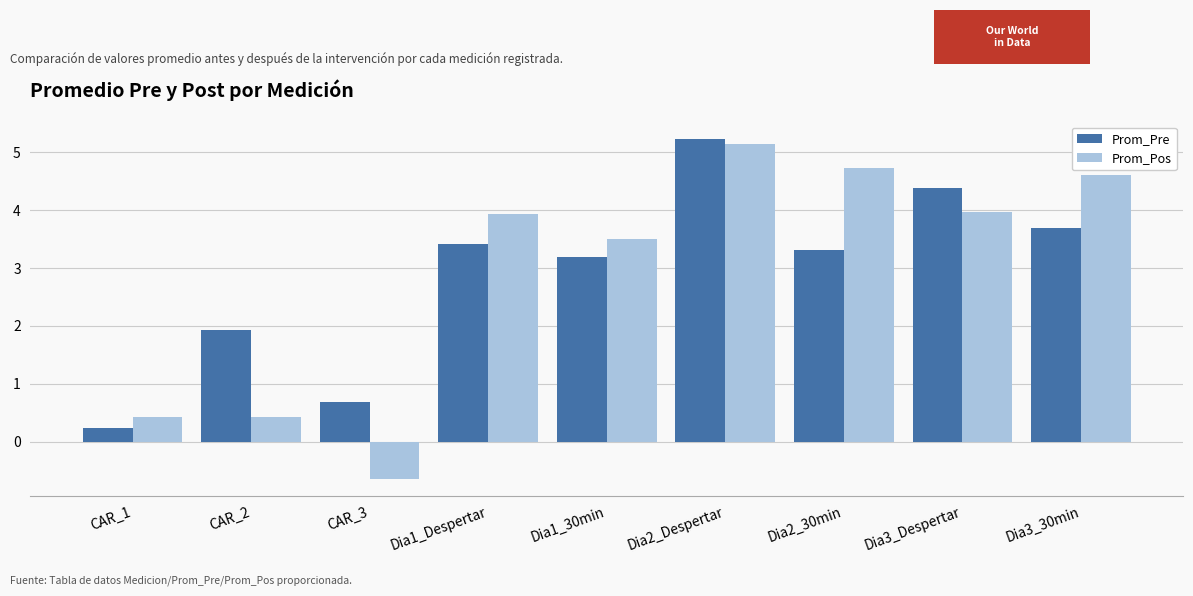

What is the total value across all series at CAR_2?

2.4